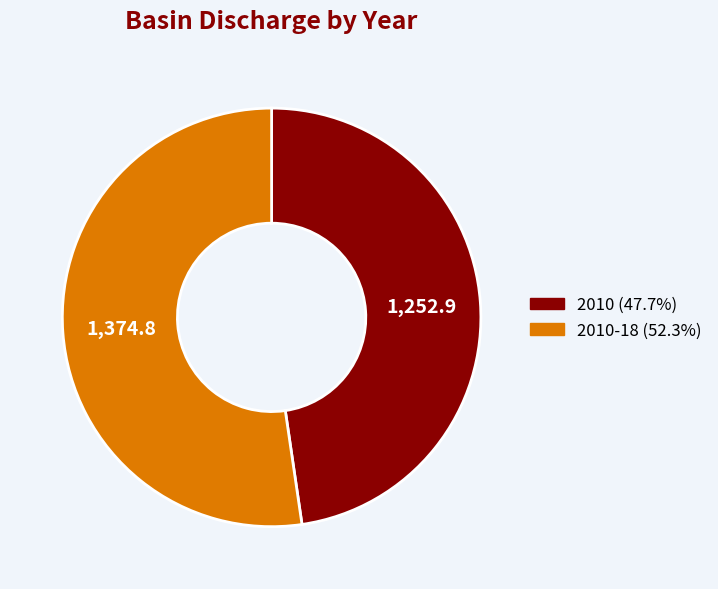

Does any single category account for the majority?

Yes